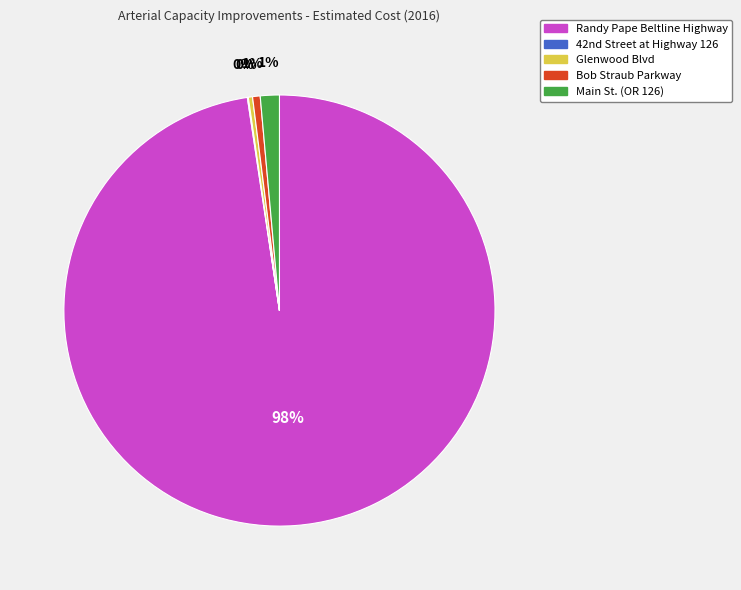

Which has a higher value, Randy Pape Beltline Highway or Glenwood Blvd?

Randy Pape Beltline Highway